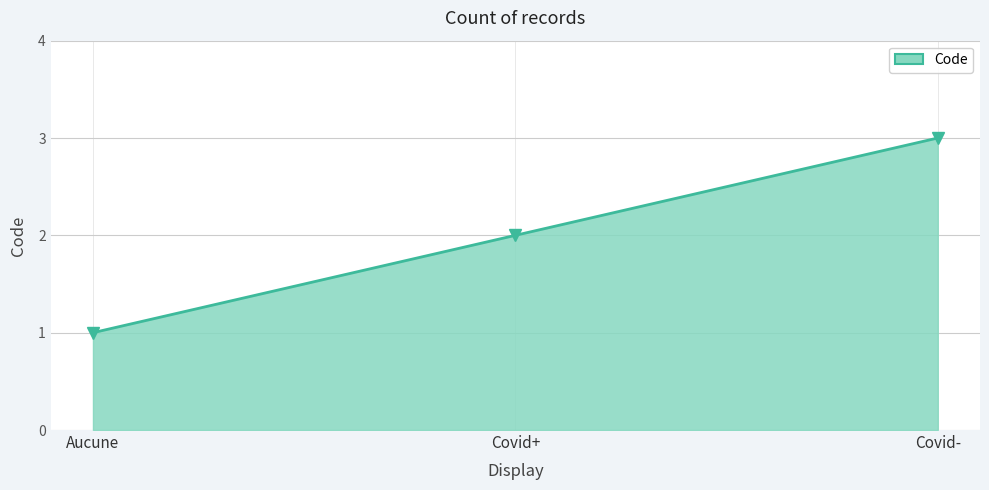

What is the smallest value displayed?

1